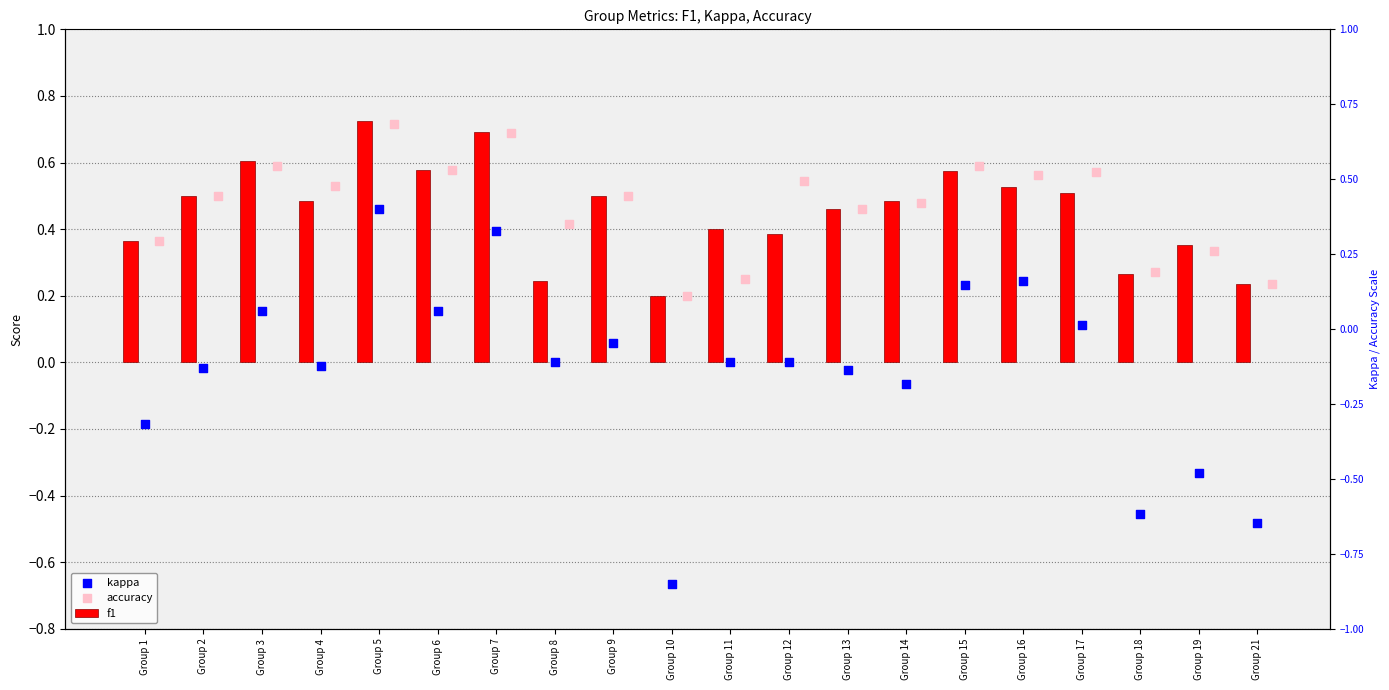

What is the total value across all series at Group 3?

1.3